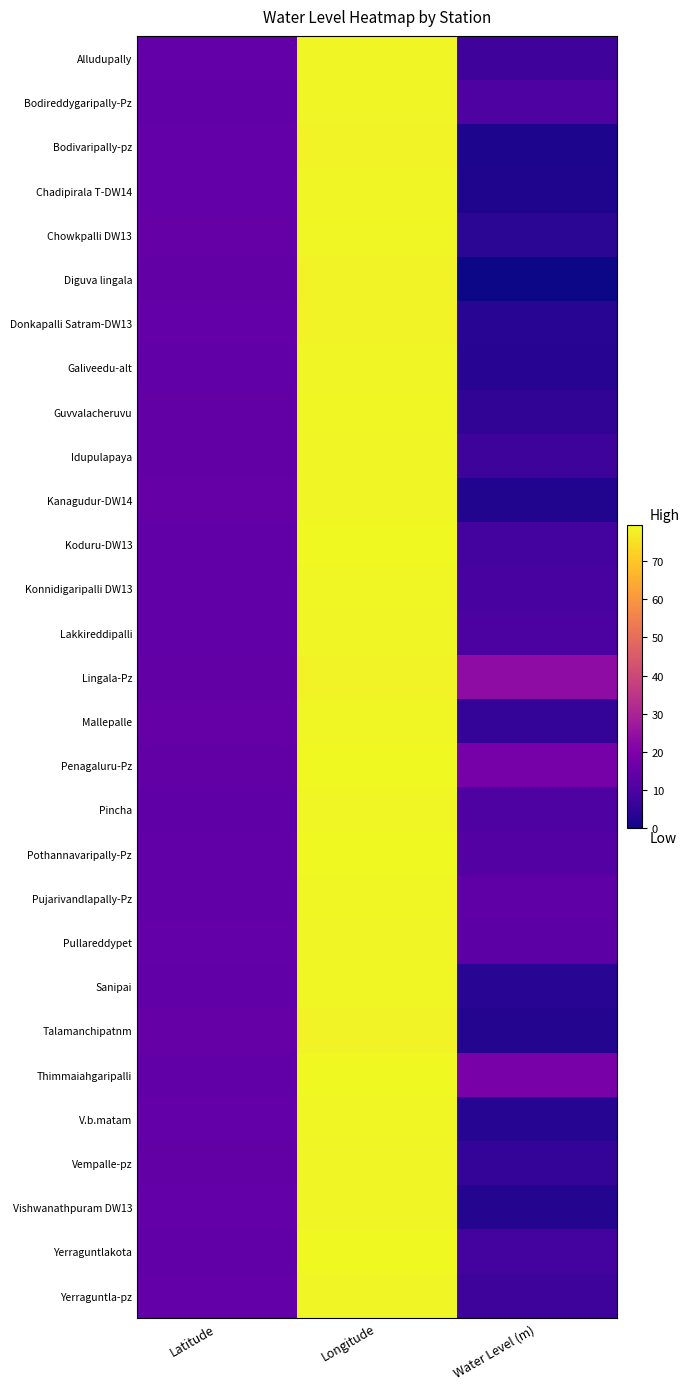

Reading right to left, transcribe all the data shown in this chart.

Alludupally: Water Level (m)=7.5	Longitude=78.7	Latitude=14.7
Bodireddygaripally-Pz: Water Level (m)=10.4	Longitude=78.6	Latitude=14.1
Bodivaripally-pz: Water Level (m)=2.1	Longitude=78.3	Latitude=14.6
Chadipirala T-DW14: Water Level (m)=2.4	Longitude=78.6	Latitude=14.6
Chowkpalli DW13: Water Level (m)=4.3	Longitude=78.9	Latitude=14.9
Diguva lingala: Water Level (m)=0.0	Longitude=78.1	Latitude=14.5
Donkapalli Satram-DW13: Water Level (m)=3.9	Longitude=78.1	Latitude=14.7
Galiveedu-alt: Water Level (m)=3.4	Longitude=78.5	Latitude=14.0
Guvvalacheruvu: Water Level (m)=5.0	Longitude=78.8	Latitude=14.3
Idupulapaya: Water Level (m)=7.3	Longitude=78.5	Latitude=14.3
Kanagudur-DW14: Water Level (m)=2.6	Longitude=78.6	Latitude=14.9
Koduru-DW13: Water Level (m)=8.6	Longitude=79.4	Latitude=14.0
Konnidigaripalli DW13: Water Level (m)=9.1	Longitude=79.0	Latitude=14.0
Lakkireddipalli: Water Level (m)=9.9	Longitude=78.7	Latitude=14.2
Lingala-Pz: Water Level (m)=23.5	Longitude=78.1	Latitude=14.5
Mallepalle: Water Level (m)=5.3	Longitude=78.9	Latitude=14.9
Penagaluru-Pz: Water Level (m)=18.4	Longitude=79.3	Latitude=14.3
Pincha: Water Level (m)=10.5	Longitude=79.0	Latitude=13.9
Pothannavaripally-Pz: Water Level (m)=11.7	Longitude=79.2	Latitude=14.1
Pujarivandlapally-Pz: Water Level (m)=13.5	Longitude=78.9	Latitude=14.1
Pullareddypet: Water Level (m)=13.2	Longitude=78.7	Latitude=14.8
Sanipai: Water Level (m)=4.0	Longitude=79.0	Latitude=14.1
Talamanchipatnm: Water Level (m)=2.8	Longitude=78.3	Latitude=14.9
Thimmaiahgaripalli: Water Level (m)=18.7	Longitude=79.3	Latitude=14.2
V.b.matam: Water Level (m)=3.2	Longitude=78.9	Latitude=14.8
Vempalle-pz: Water Level (m)=5.8	Longitude=78.5	Latitude=14.4
Vishwanathpuram DW13: Water Level (m)=3.1	Longitude=78.7	Latitude=14.7
Yerraguntlakota: Water Level (m)=8.6	Longitude=79.3	Latitude=14.0
Yerraguntla-pz: Water Level (m)=7.2	Longitude=78.5	Latitude=14.6